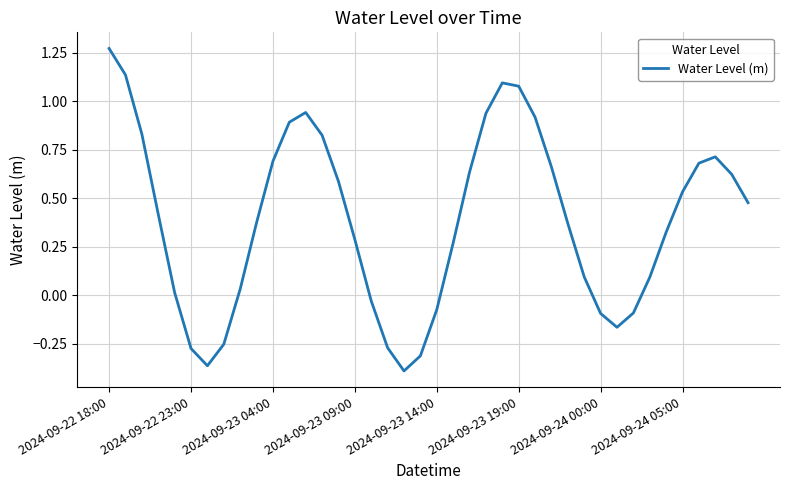

What is the difference between the maximum and minimum values?

1.7